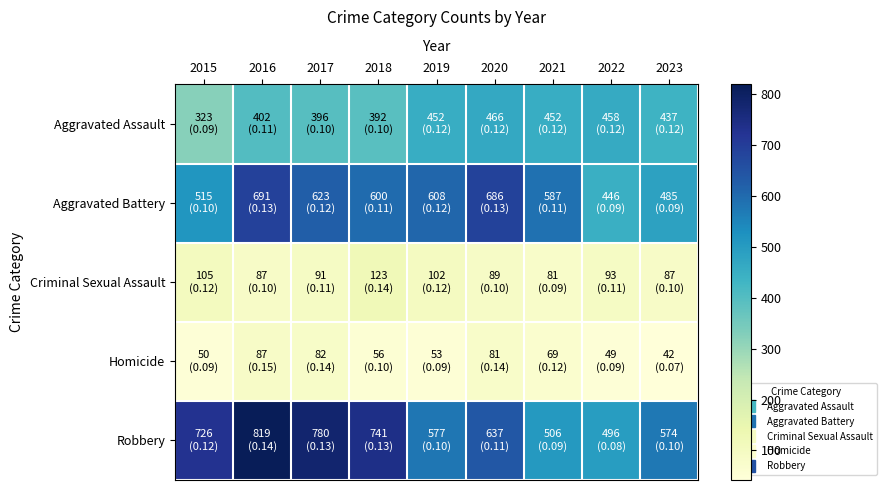

At 2016, list the series in order from largest to smallest.

Robbery, Aggravated Battery, Aggravated Assault, Criminal Sexual Assault, Homicide